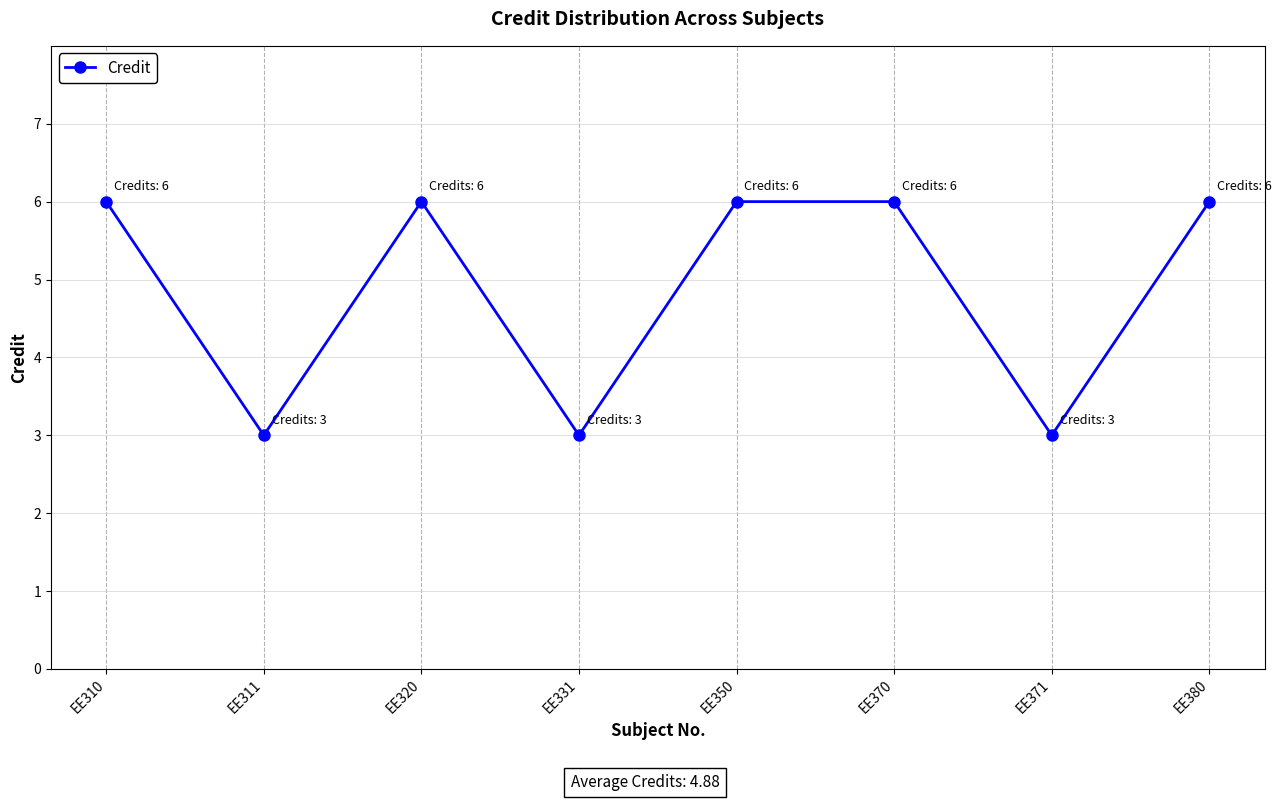

Approximately how many times larger is the value at EE320 compared to EE310?

1.0